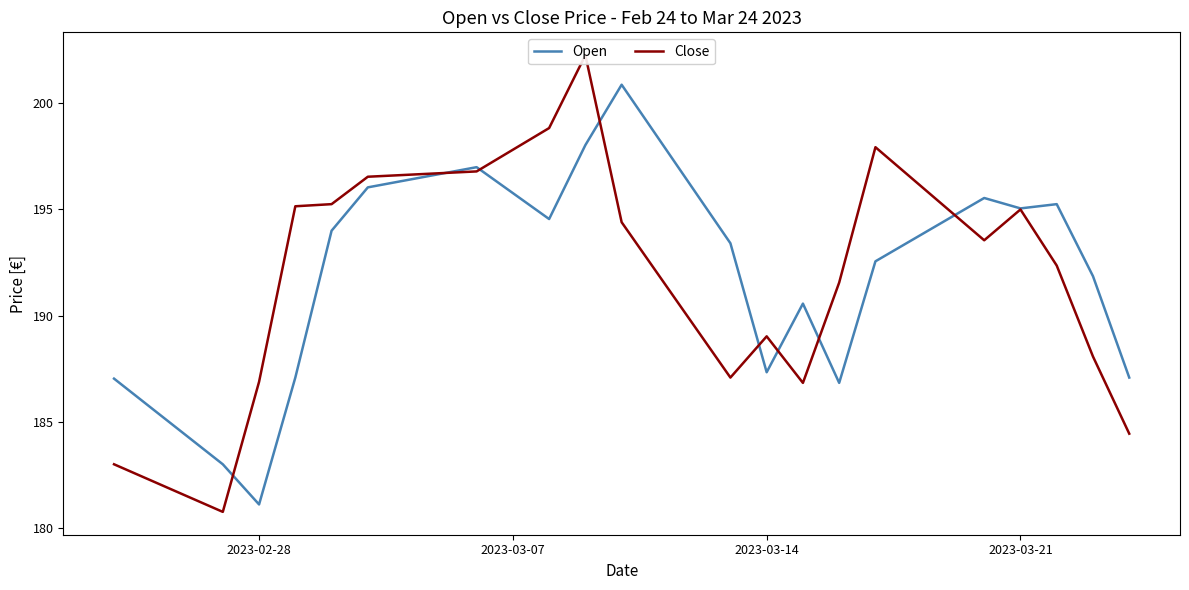

The Open series shows 187.3 at 2023-03-14. True or false?

True